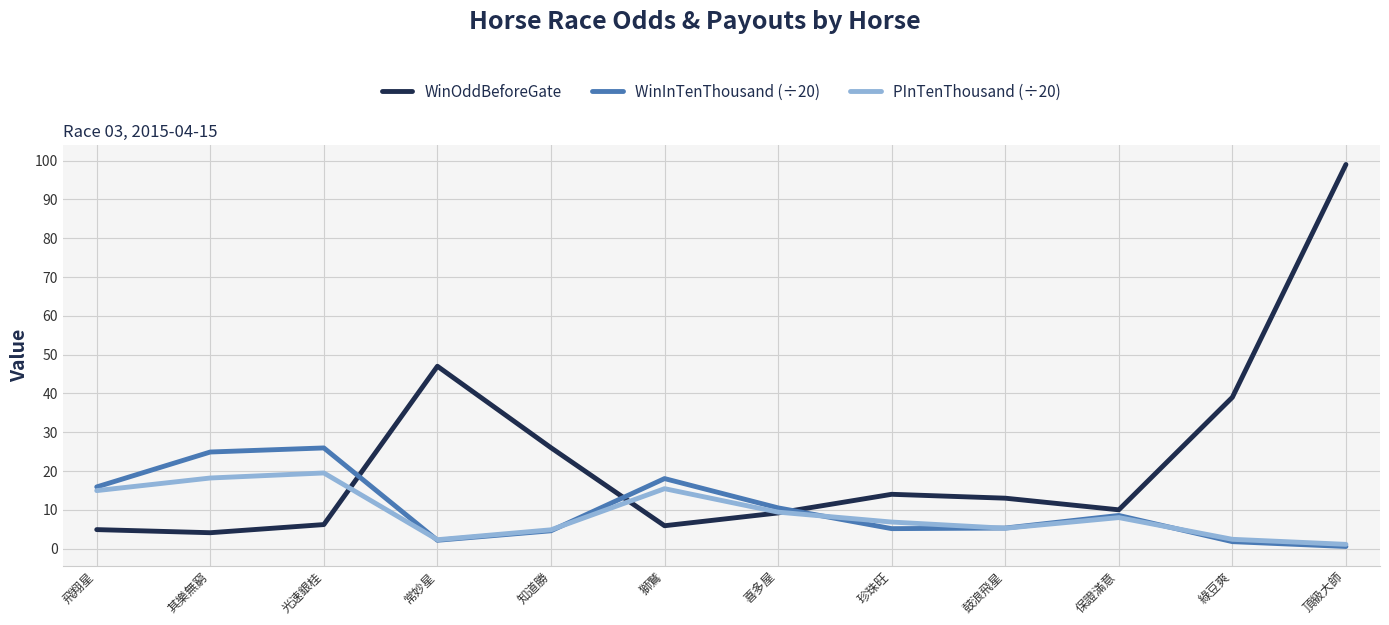

Which series has the largest total across all categories?

WinOddBeforeGate